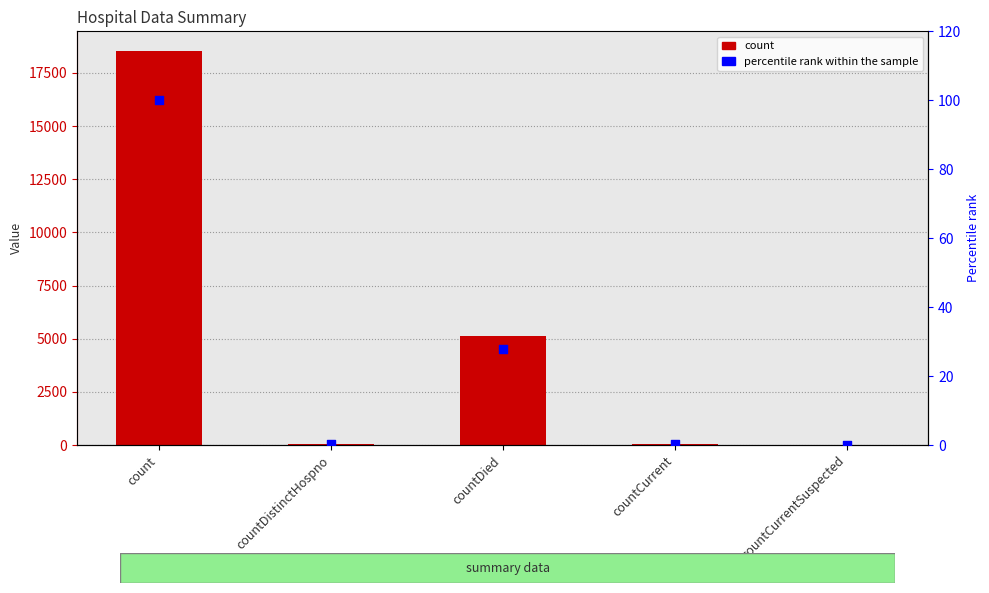

Which series contains the highest Y value?

count